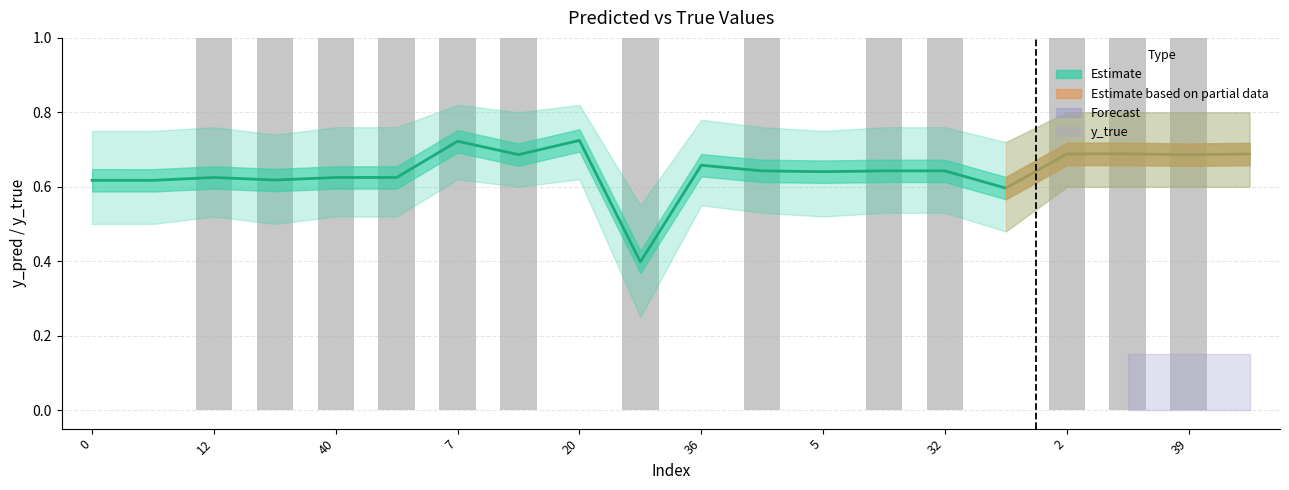

Reading left to right, extract all data points from this chart.

y_pred (Estimate): 0.6	0.6	0.6	0.6	0.6	0.6	0.7	0.7	0.7	0.4	0.7	0.6	0.6	0.6	0.6	0.6	0.7	0.7	0.7	0.7
y_true: 0.0	0.0	1.0	1.0	1.0	1.0	1.0	1.0	0.0	1.0	0.0	1.0	0.0	1.0	1.0	0.0	1.0	1.0	1.0	0.0